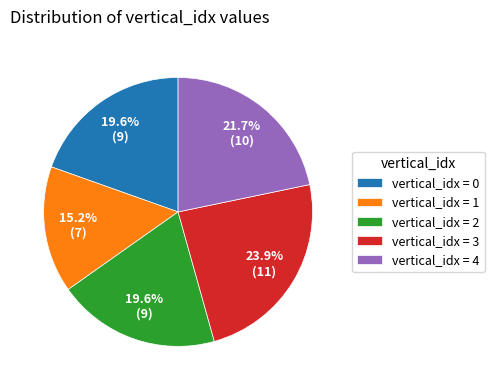

What is the ratio of the value at vertical_idx = 1 to the value at vertical_idx = 2?

0.8